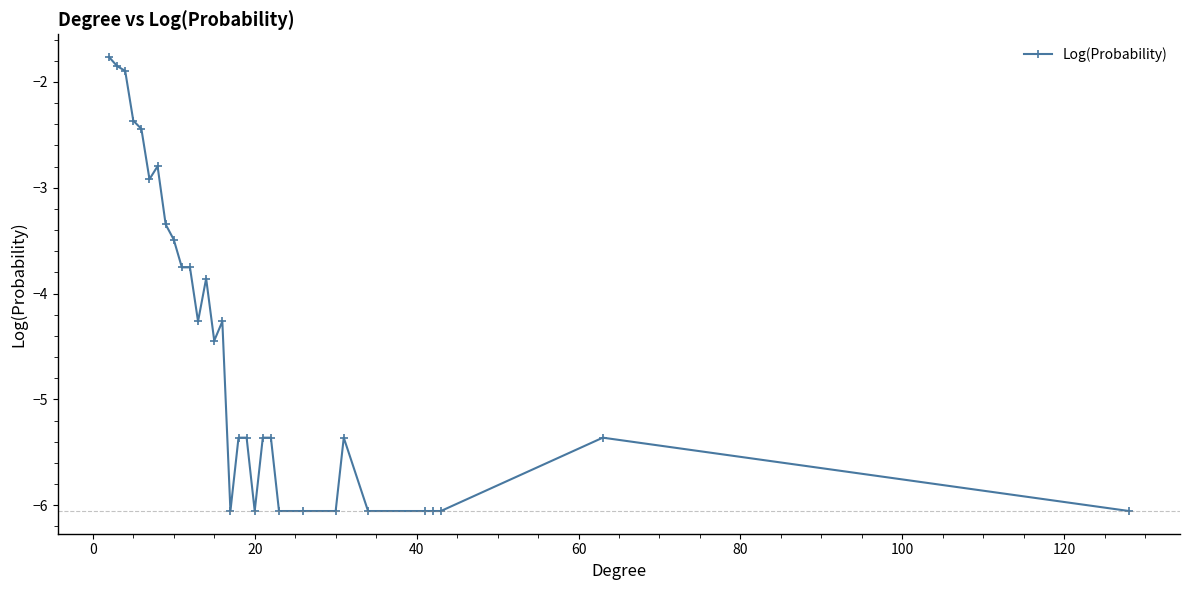

Count the number of values greater than -5.

15